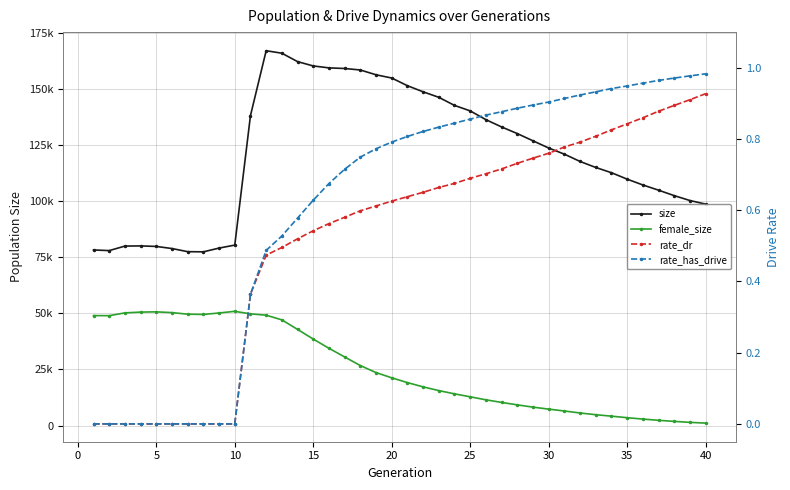

Reading right to left, list all the values displayed in this chart.

size: 98615.0	100209.0	102382.0	104815.0	107139.0	109728.0	112593.0	114924.0	117600.0	120852.0	123585.0	126794.0	130010.0	132967.0	136211.0	140110.0	142549.0	146153.0	148603.0	151326.0	154743.0	156183.0	158319.0	158984.0	159257.0	160118.0	162042.0	165787.0	166891.0	138010.0	80365.0	79042.0	77368.0	77443.0	78838.0	79774.0	80009.0	79926.0	77919.0	78209.0
female_size: 1131.0	1460.0	1897.0	2376.0	2921.0	3540.0	4217.0	4871.0	5638.0	6519.0	7359.0	8228.0	9254.0	10338.0	11503.0	12837.0	14157.0	15600.0	17261.0	19158.0	21294.0	23622.0	26741.0	30580.0	34439.0	38543.0	42837.0	47084.0	49164.0	49757.0	50888.0	50152.0	49498.0	49618.0	50314.0	50656.0	50543.0	50192.0	48949.0	48995.0
rate_dr: 0.9	0.9	0.9	0.9	0.9	0.8	0.8	0.8	0.8	0.8	0.8	0.7	0.7	0.7	0.7	0.7	0.7	0.7	0.7	0.6	0.6	0.6	0.6	0.6	0.6	0.5	0.5	0.5	0.5	0.4	0.0	0.0	0.0	0.0	0.0	0.0	0.0	0.0	0.0	0.0
rate_has_drive: 1.0	1.0	1.0	1.0	1.0	0.9	0.9	0.9	0.9	0.9	0.9	0.9	0.9	0.9	0.9	0.9	0.8	0.8	0.8	0.8	0.8	0.8	0.7	0.7	0.7	0.6	0.6	0.5	0.5	0.4	0.0	0.0	0.0	0.0	0.0	0.0	0.0	0.0	0.0	0.0